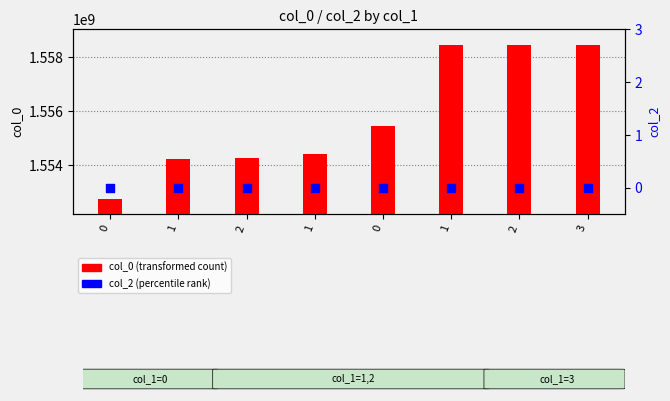

Is the value of col_2 at 1 greater than the value of col_0 at 0?

No